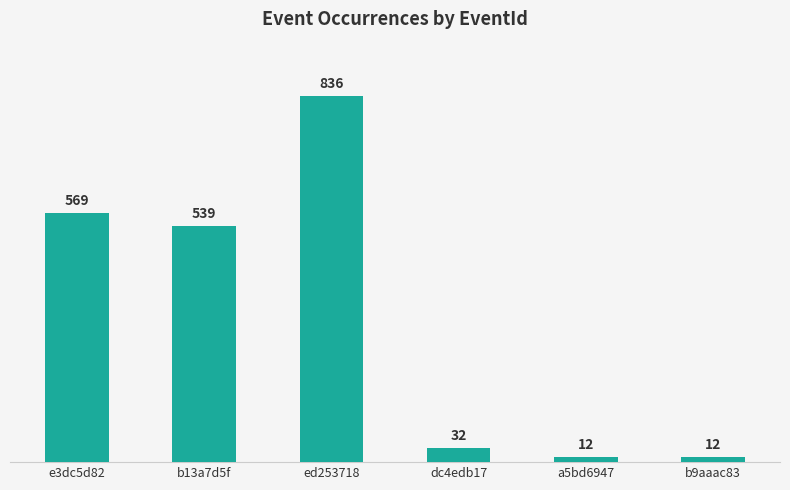

True or false: the data shows 32 at dc4edb17.

True